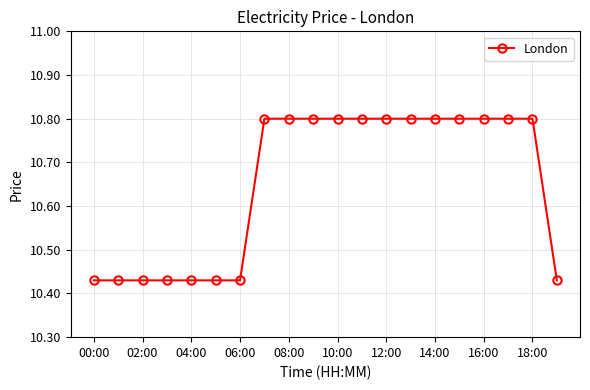

What is the sum of all values?

213.0